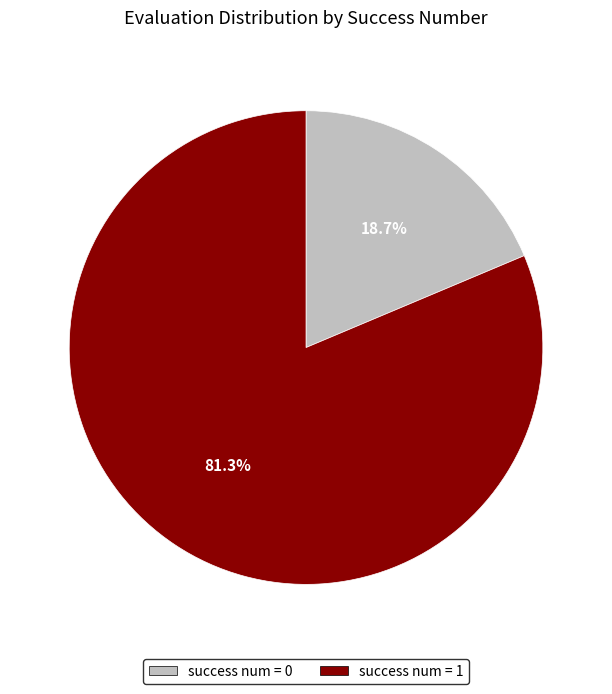

Is there any slice that represents more than half of the pie?

Yes